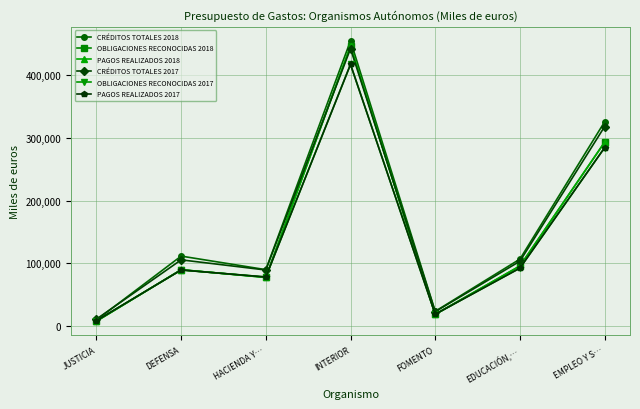

Reading left to right, transcribe all the data shown in this chart.

CRÉDITOS TOTALES 2018: JUSTICIA=9831	DEFENSA=111607	HACIENDA Y…=90029	INTERIOR=454401	FOMENTO=23693	EDUCACIÓN,…=106792	EMPLEO Y S…=325351
OBLIGACIONES RECONOCIDAS 2018: JUSTICIA=7910	DEFENSA=89946	HACIENDA Y…=77685	INTERIOR=446015	FOMENTO=18852	EDUCACIÓN,…=95874	EMPLEO Y S…=292827
PAGOS REALIZADOS 2018: JUSTICIA=7910	DEFENSA=89935	HACIENDA Y…=77650	INTERIOR=445966	FOMENTO=18835	EDUCACIÓN,…=95829	EMPLEO Y S…=292788
CRÉDITOS TOTALES 2017: JUSTICIA=11237	DEFENSA=105630	HACIENDA Y…=89478	INTERIOR=441787	FOMENTO=23112	EDUCACIÓN,…=103455	EMPLEO Y S…=317702
OBLIGACIONES RECONOCIDAS 2017: JUSTICIA=8865	DEFENSA=89500	HACIENDA Y…=78370	INTERIOR=416756	FOMENTO=19076	EDUCACIÓN,…=92536	EMPLEO Y S…=284177
PAGOS REALIZADOS 2017: JUSTICIA=8865	DEFENSA=89488	HACIENDA Y…=78327	INTERIOR=416751	FOMENTO=19070	EDUCACIÓN,…=92404	EMPLEO Y S…=284141